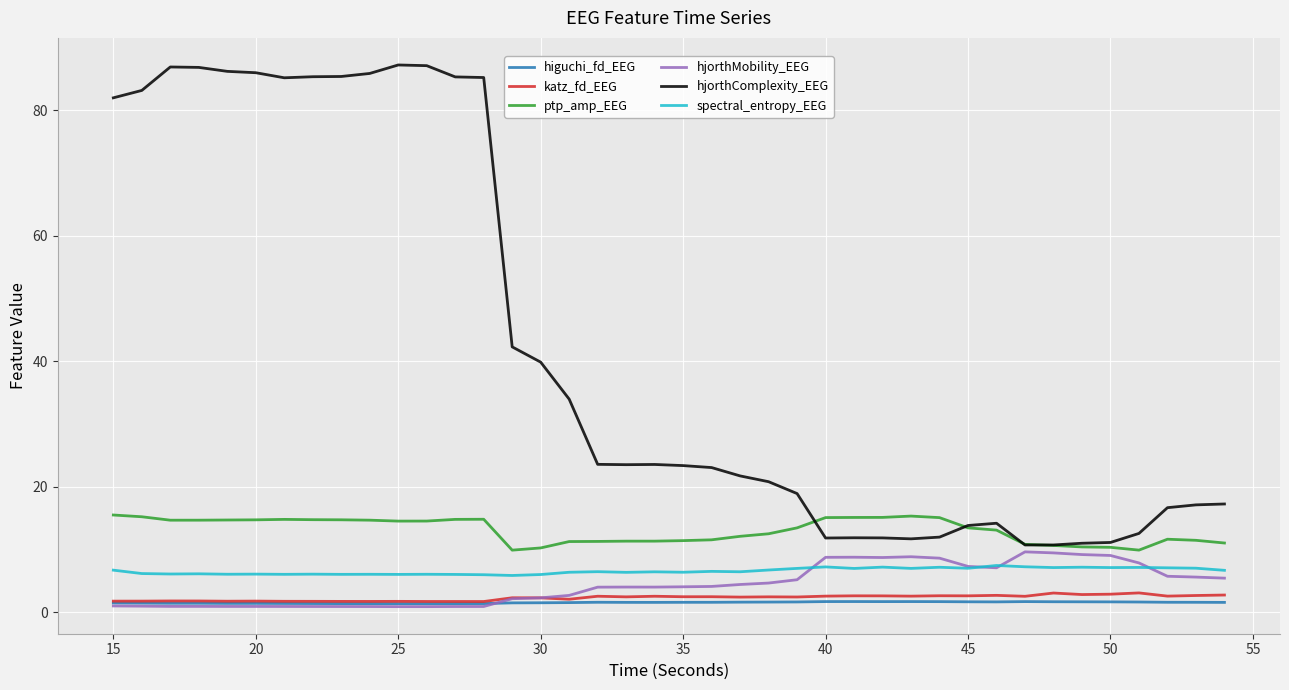

Which series has the largest range (max minus min)?

hjorthComplexity_EEG